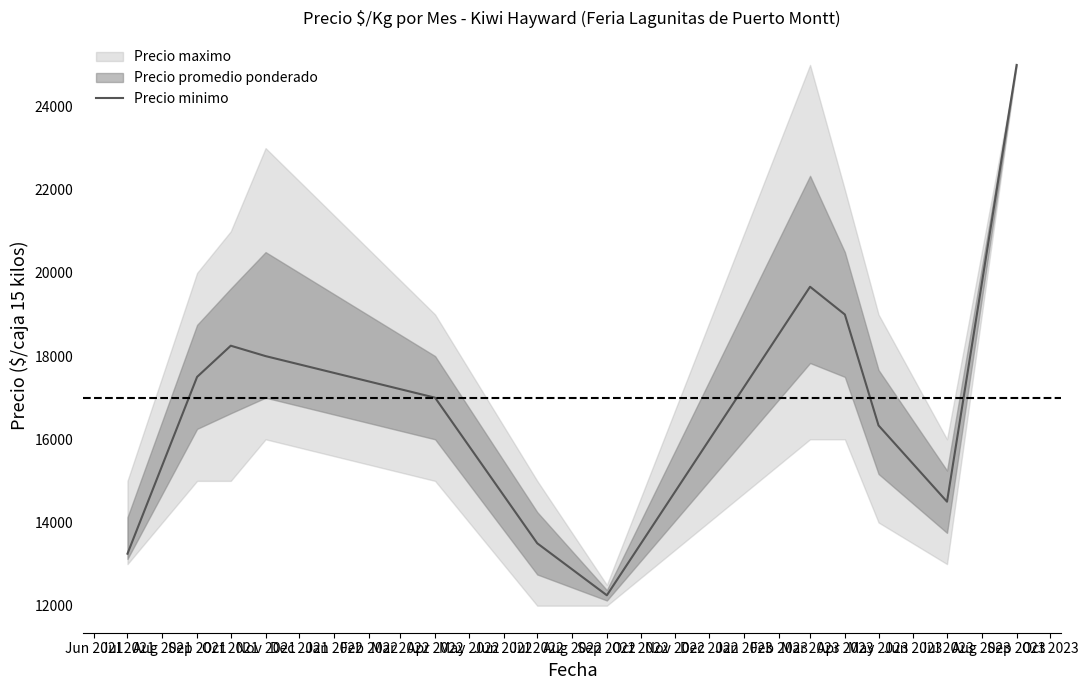

Count the number of values greater than 17500.

5